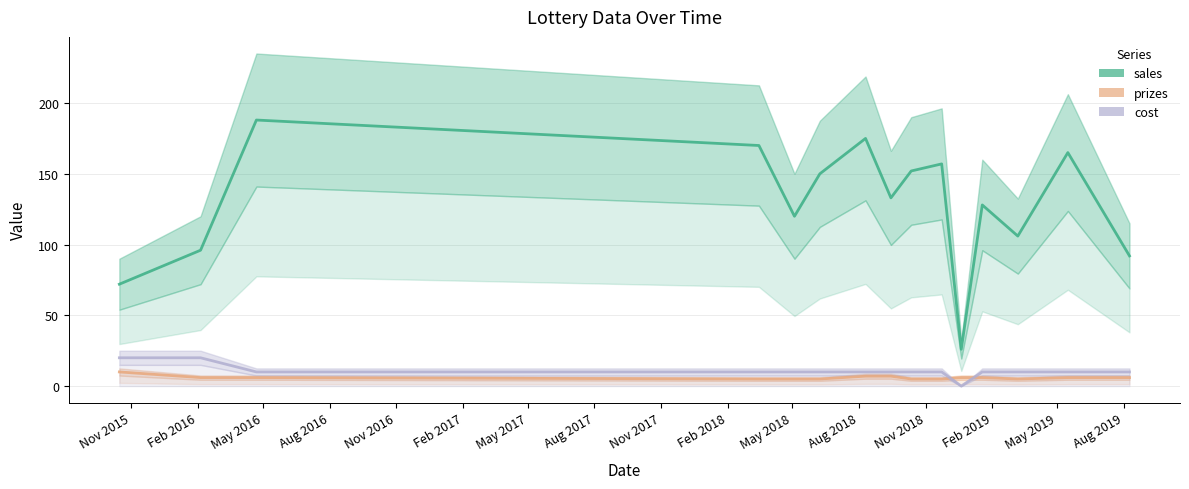

Between Nov 2015 and Aug 2018, which is larger?

Aug 2018